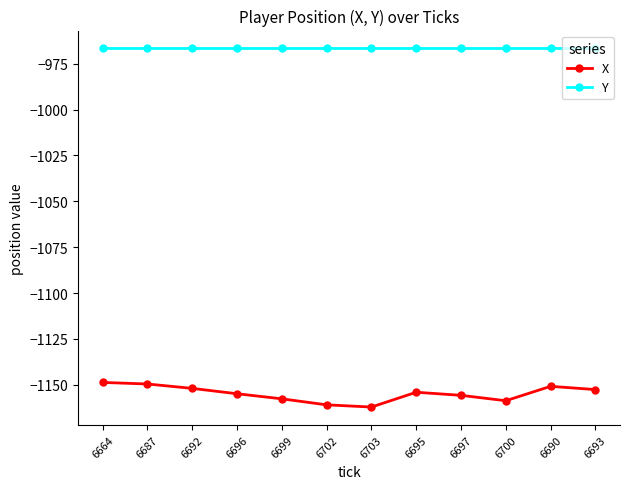

What is the label of the 9th point from the left?

6697